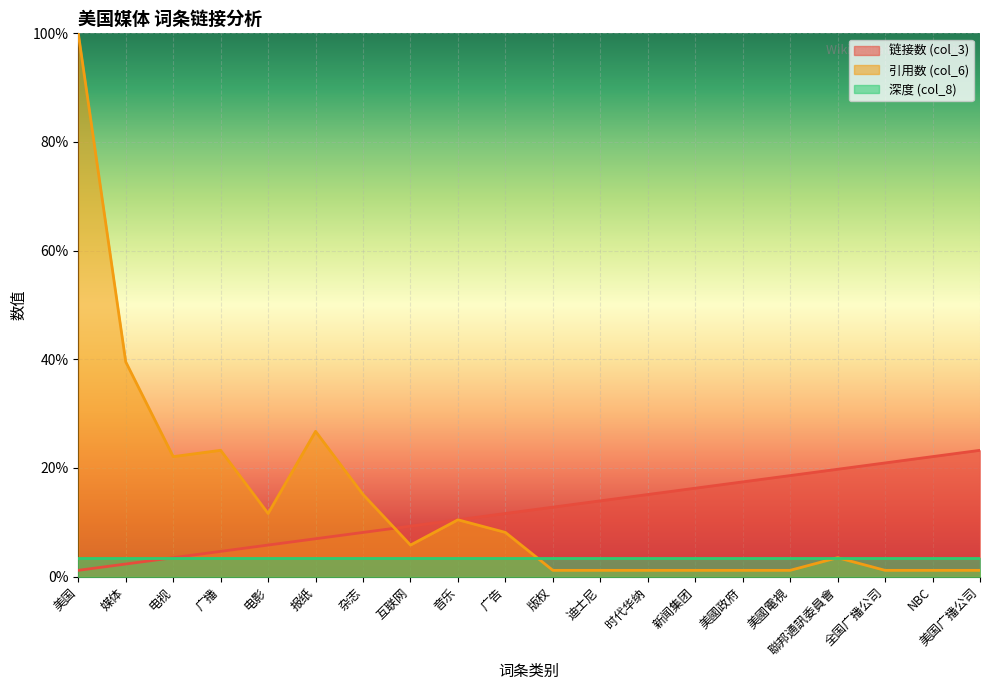

What is the value of the 引用数 (col_6) point at the 2nd from the left?

39.5